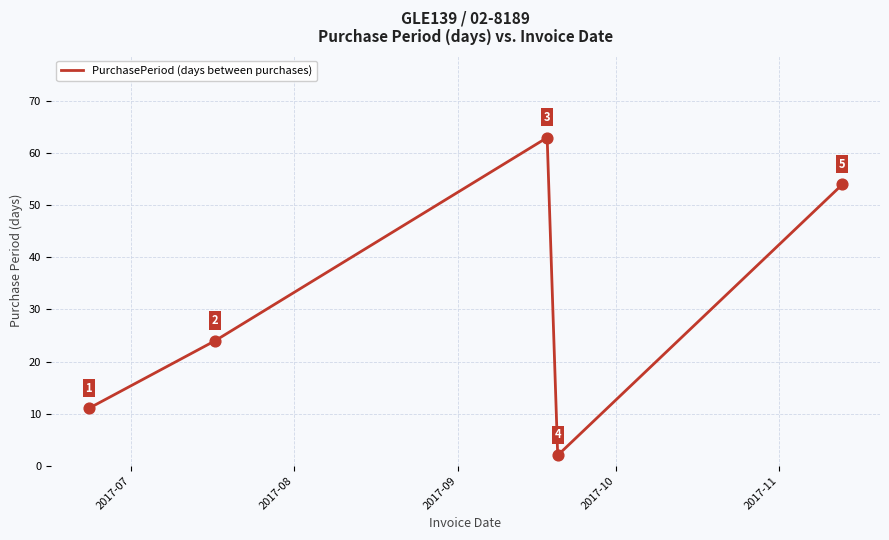

True or false: there are more than 1 points higher than both neighbors.

False